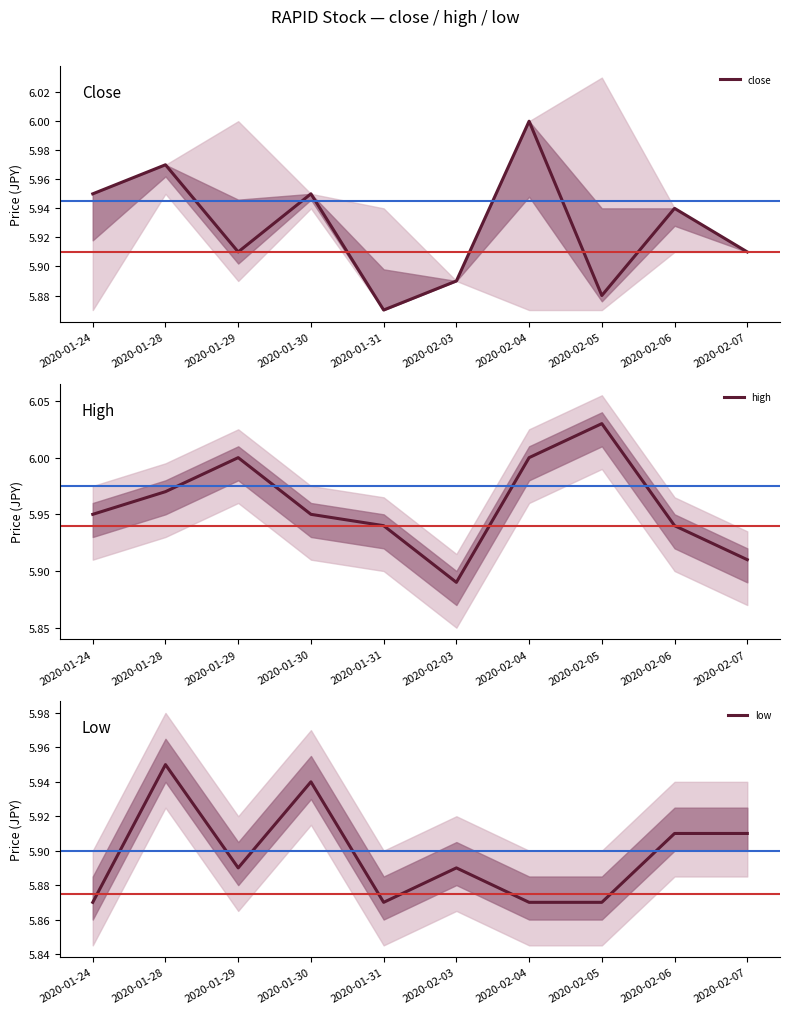

At how many categories does at least one series exceed 5?

10